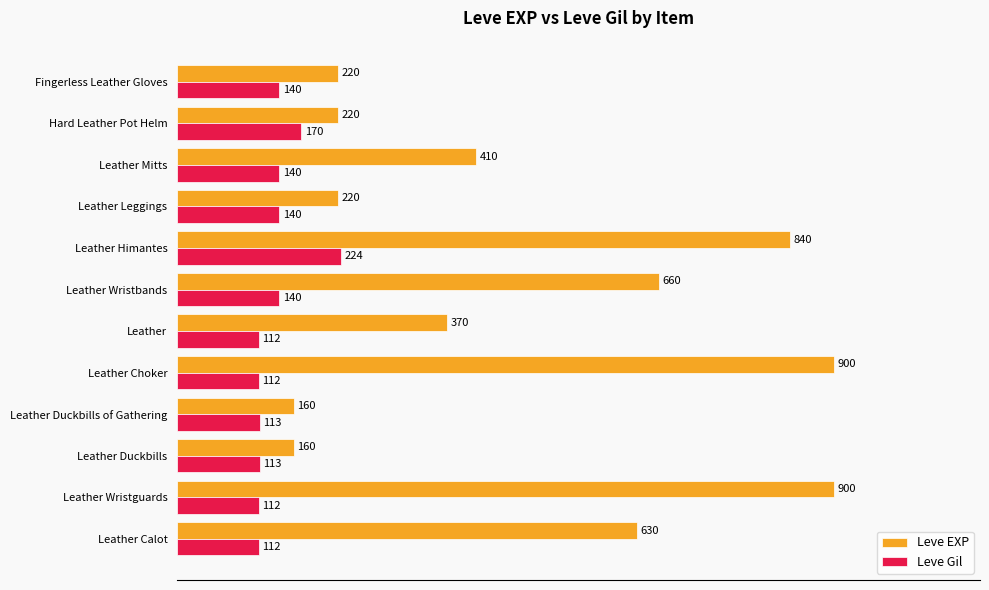

What is the difference between the highest and lowest values at Hard Leather Pot Helm?

50